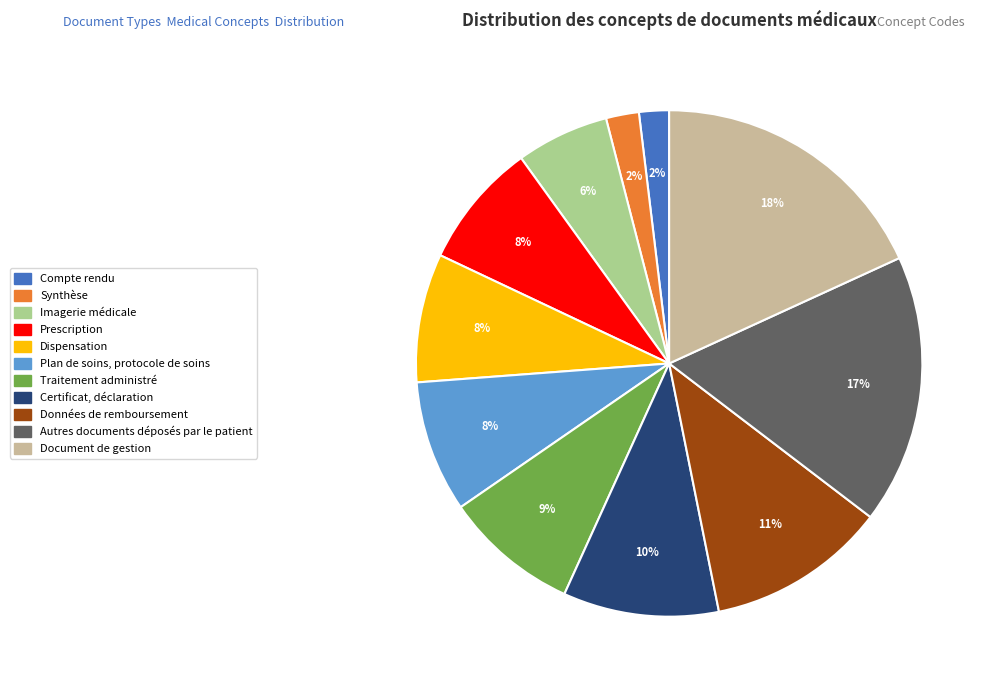

Does any single category account for the majority?

No